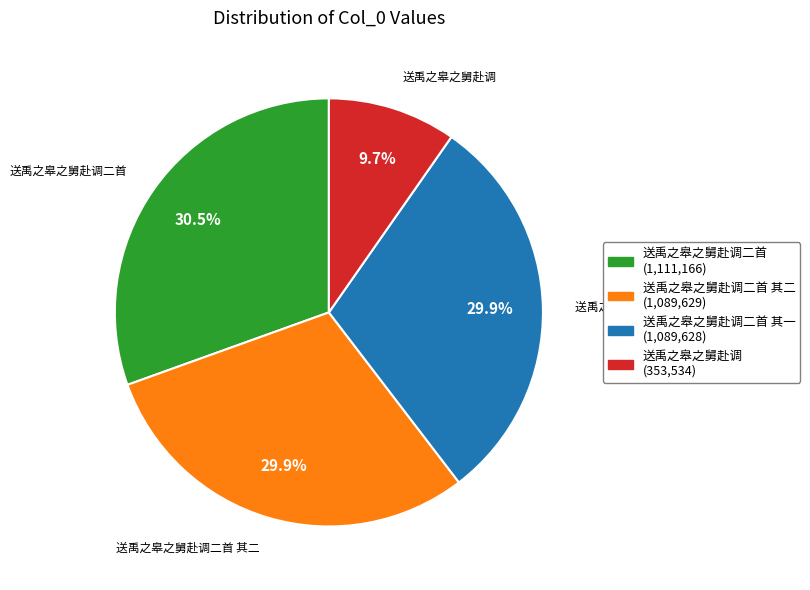

Is there any slice that represents more than half of the pie?

No